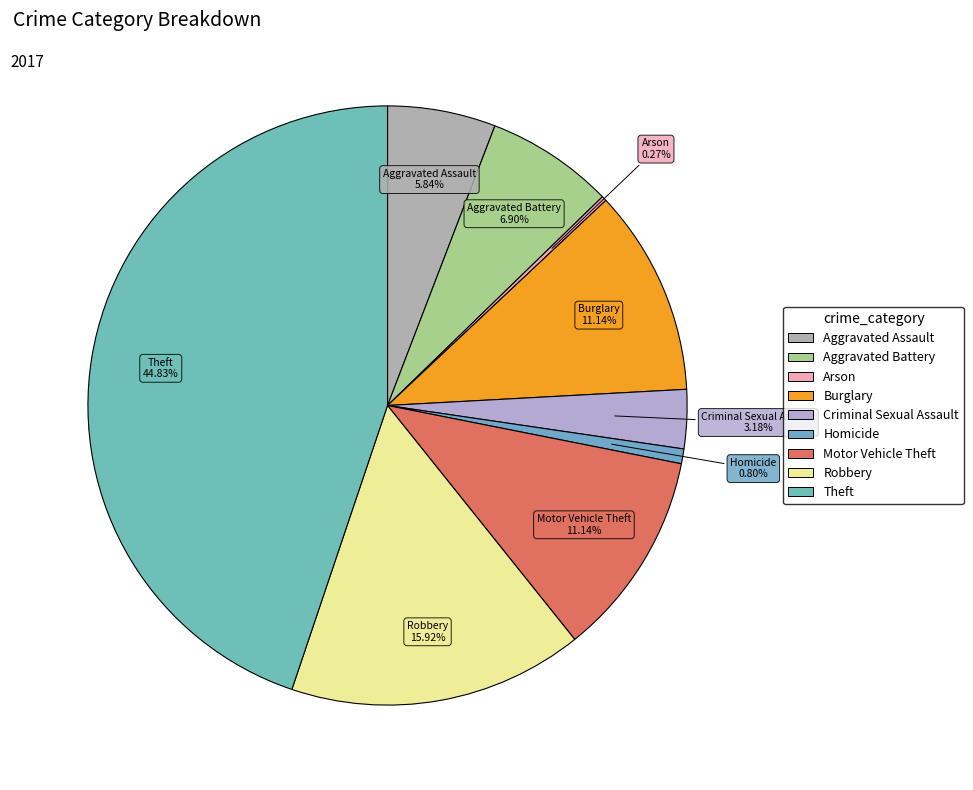

Which category has the biggest portion of the pie?

Theft